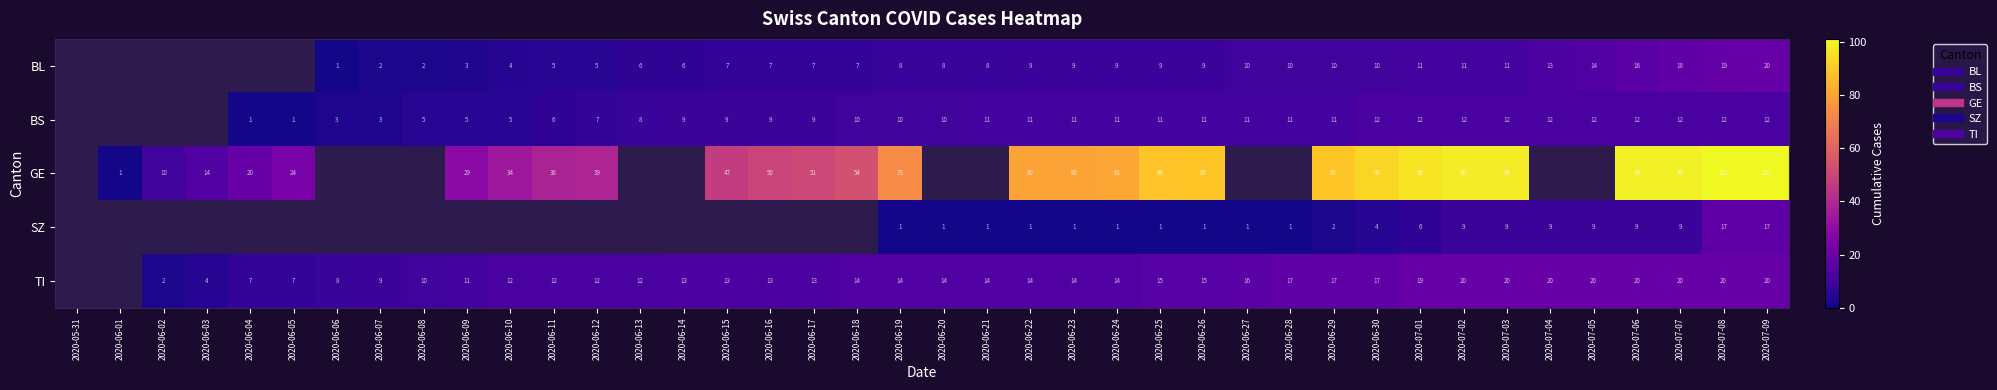

Count the number of data series in this chart.

5